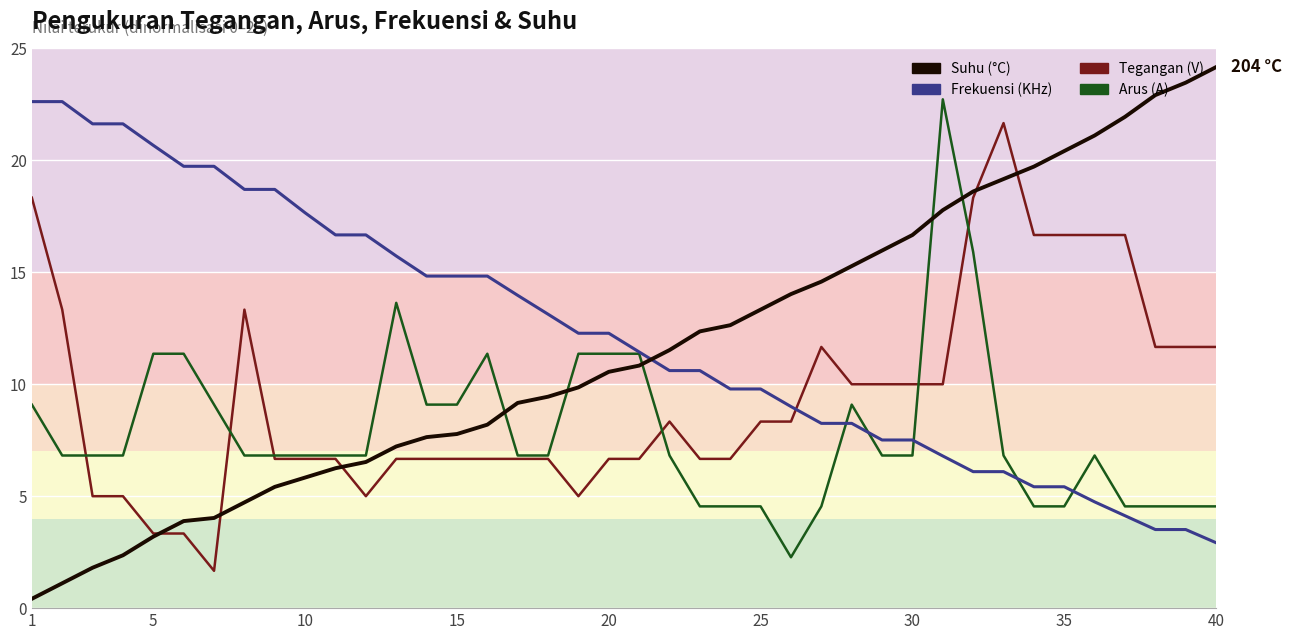

Reading left to right, extract all data points from this chart.

Suhu (°C) line: 0.4	1.1	1.8	2.4	3.2	3.9	4.0	4.7	5.4	5.8	6.2	6.5	7.2	7.6	7.8	8.2	9.2	9.4	9.9	10.6	10.8	11.5	12.4	12.6	13.3	14.0	14.6	15.3	16.0	16.7	17.8	18.6	19.2	19.7	20.4	21.1	21.9	22.9	23.5	24.2
Frekuensi (KHz) line: 22.6	22.6	21.6	21.6	20.7	19.7	19.7	18.7	18.7	17.7	16.7	16.7	15.7	14.8	14.8	14.8	14.0	13.1	12.3	12.3	11.4	10.6	10.6	9.8	9.8	9.0	8.3	8.3	7.5	7.5	6.8	6.1	6.1	5.4	5.4	4.7	4.1	3.5	3.5	2.9
Tegangan (V) line: 18.3	13.3	5.0	5.0	3.3	3.3	1.7	13.3	6.7	6.7	6.7	5.0	6.7	6.7	6.7	6.7	6.7	6.7	5.0	6.7	6.7	8.3	6.7	6.7	8.3	8.3	11.7	10.0	10.0	10.0	10.0	18.3	21.7	16.7	16.7	16.7	16.7	11.7	11.7	11.7
Arus (A) line: 9.1	6.8	6.8	6.8	11.4	11.4	9.1	6.8	6.8	6.8	6.8	6.8	13.6	9.1	9.1	11.4	6.8	6.8	11.4	11.4	11.4	6.8	4.5	4.5	4.5	2.3	4.5	9.1	6.8	6.8	22.7	15.9	6.8	4.5	4.5	6.8	4.5	4.5	4.5	4.5